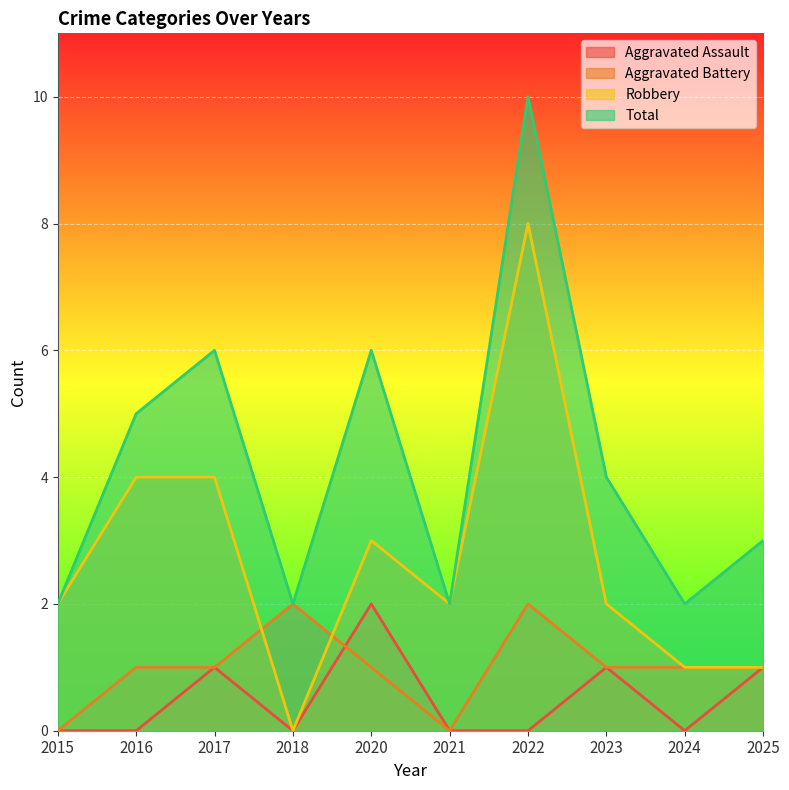

The value of Aggravated Assault at 2015 is 1. True or false?

False